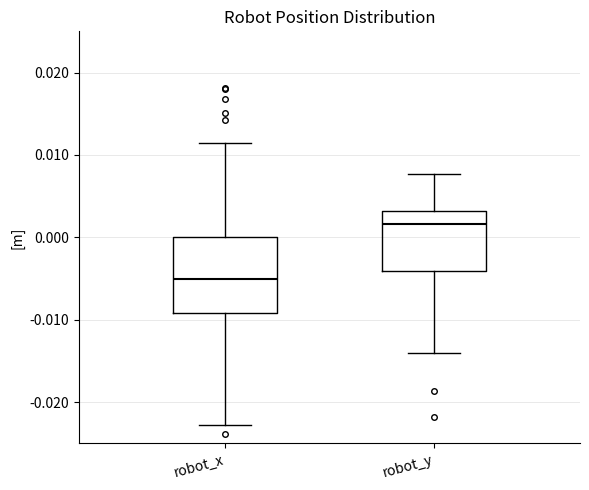

Which box has the lowest median line?

robot_x